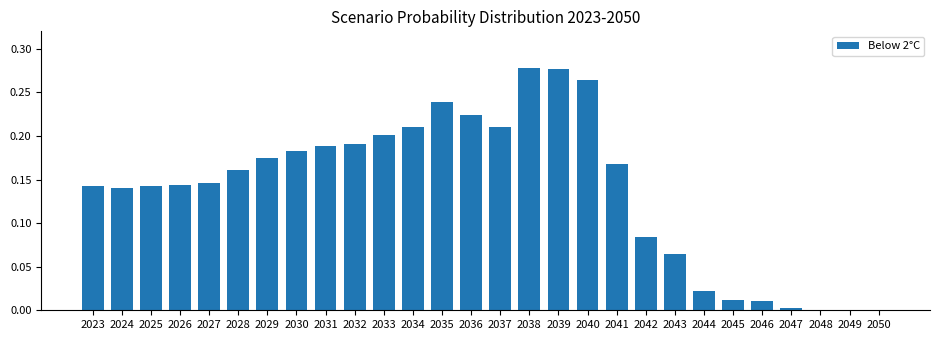

Are the bars grouped side by side (vs. stacked)?

No